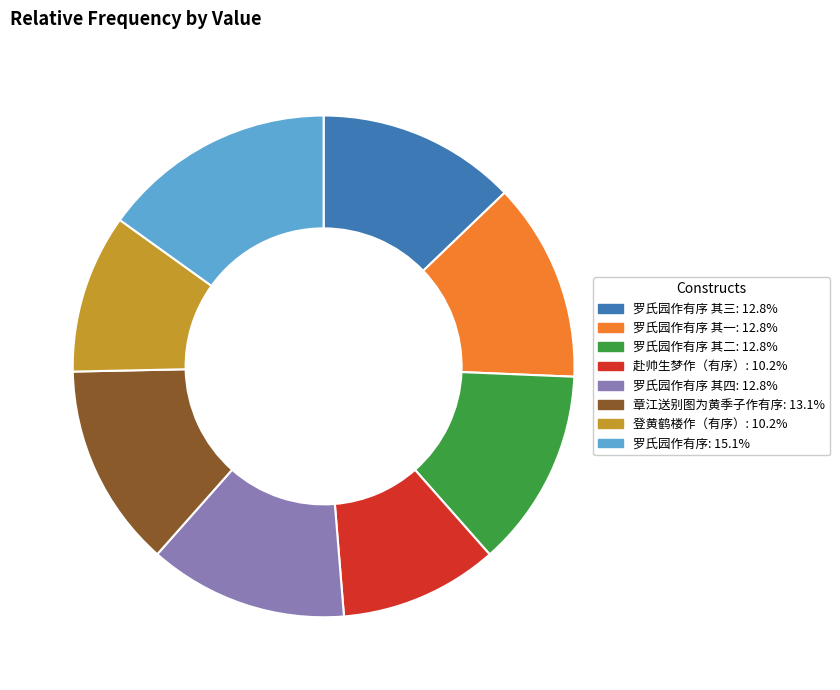

Is there a majority slice in this chart?

No